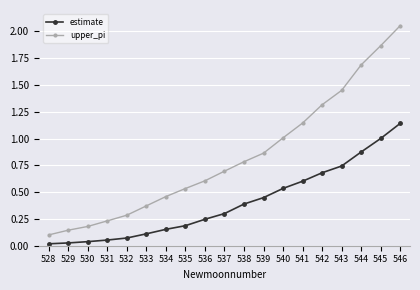

List the series in order of their overall mean, highest first.

upper_pi, estimate